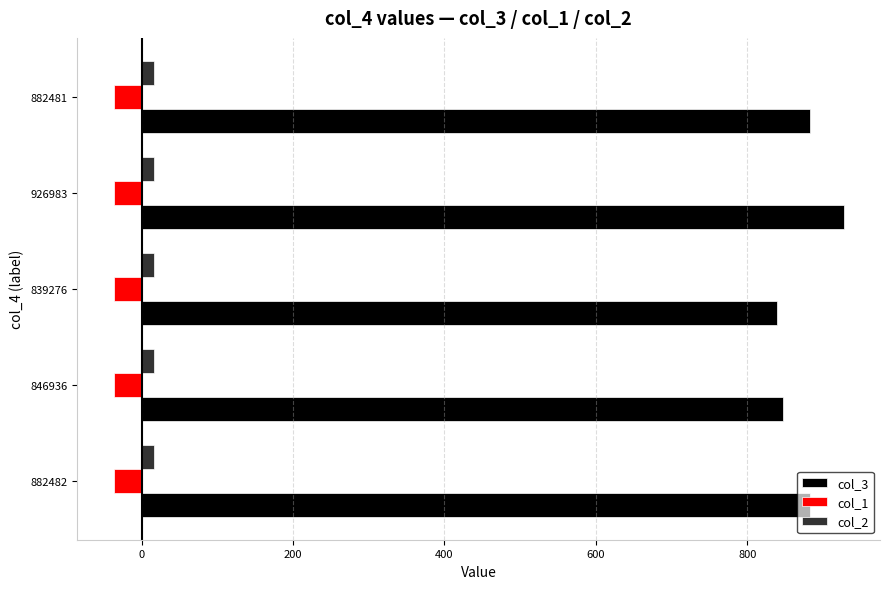

The col_1 series shows -37.0 at 926983. True or false?

True